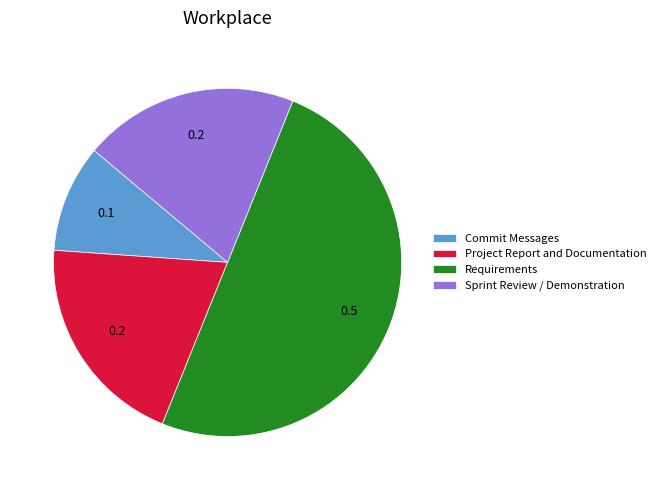

Is Commit Messages the majority of the pie?

No